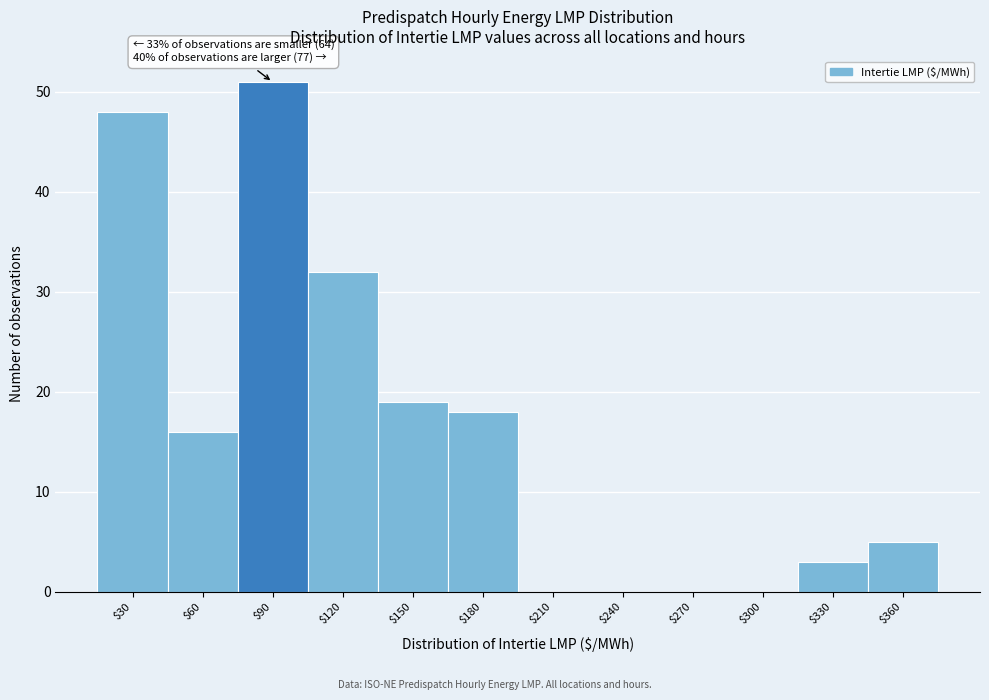

What is the greatest value displayed?

51